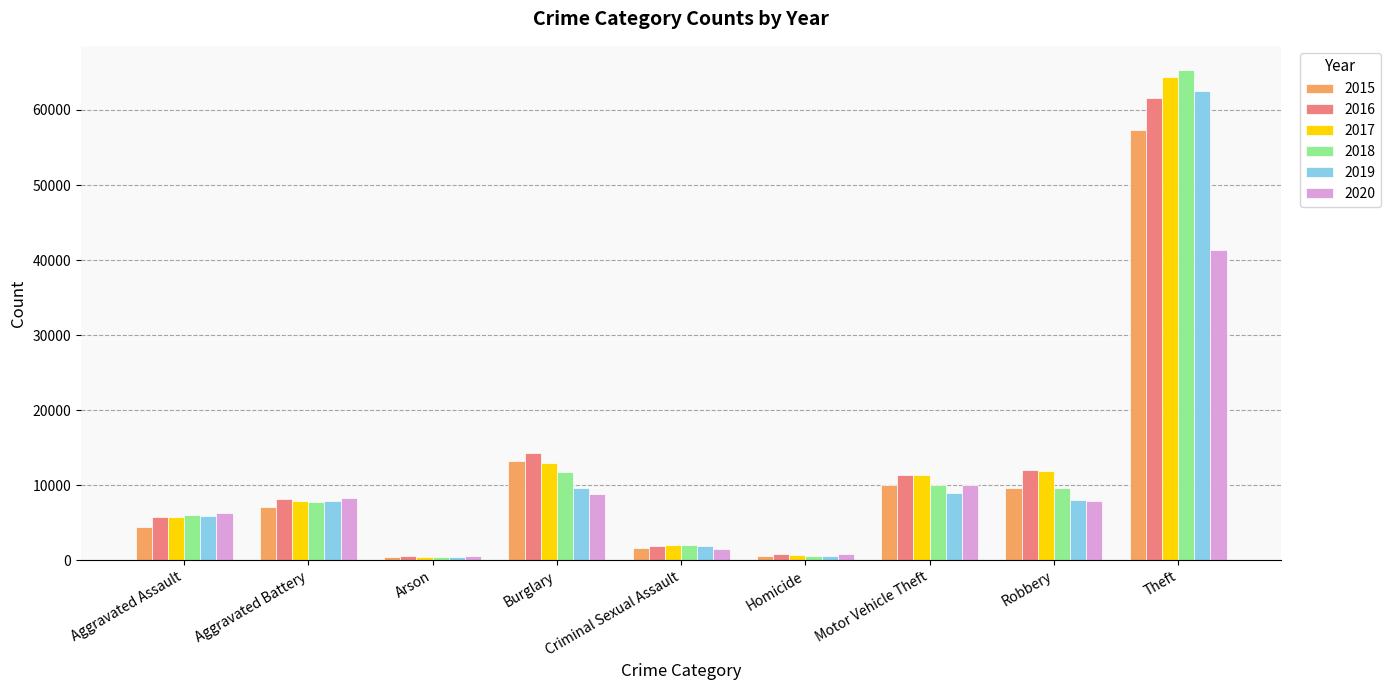

What are all the series names shown in the legend?

2015, 2016, 2017, 2018, 2019, 2020